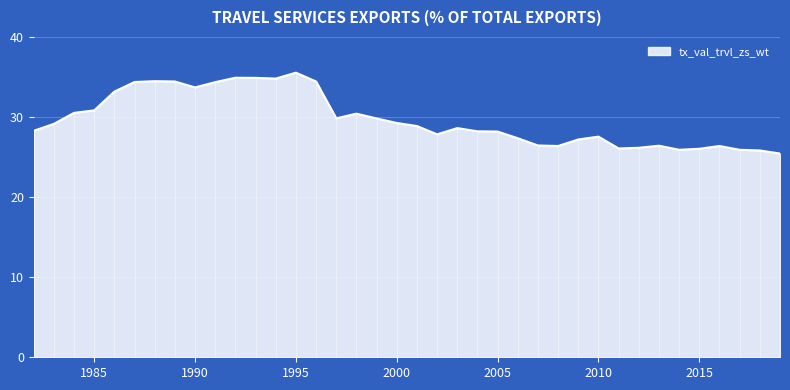

Reading right to left, what are all the values shown in this chart?

25.4	25.8	25.9	26.4	26.0	25.9	26.4	26.2	26.1	27.6	27.2	26.4	26.4	27.3	28.2	28.2	28.6	27.8	28.9	29.3	29.8	30.4	29.8	34.4	35.5	34.8	34.9	34.9	34.4	33.7	34.4	34.5	34.4	33.2	30.8	30.5	29.1	28.3